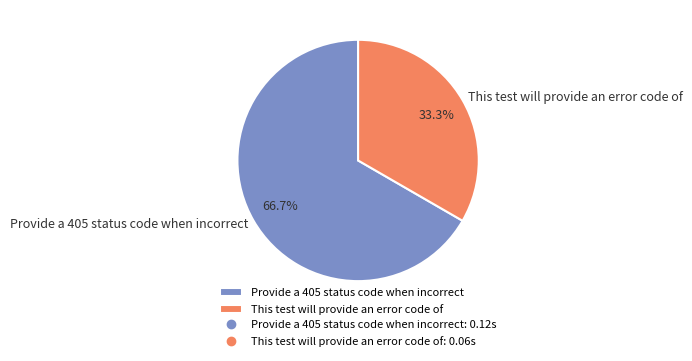

To the nearest percent, what is the difference between the largest and smallest slice percentages?

33%